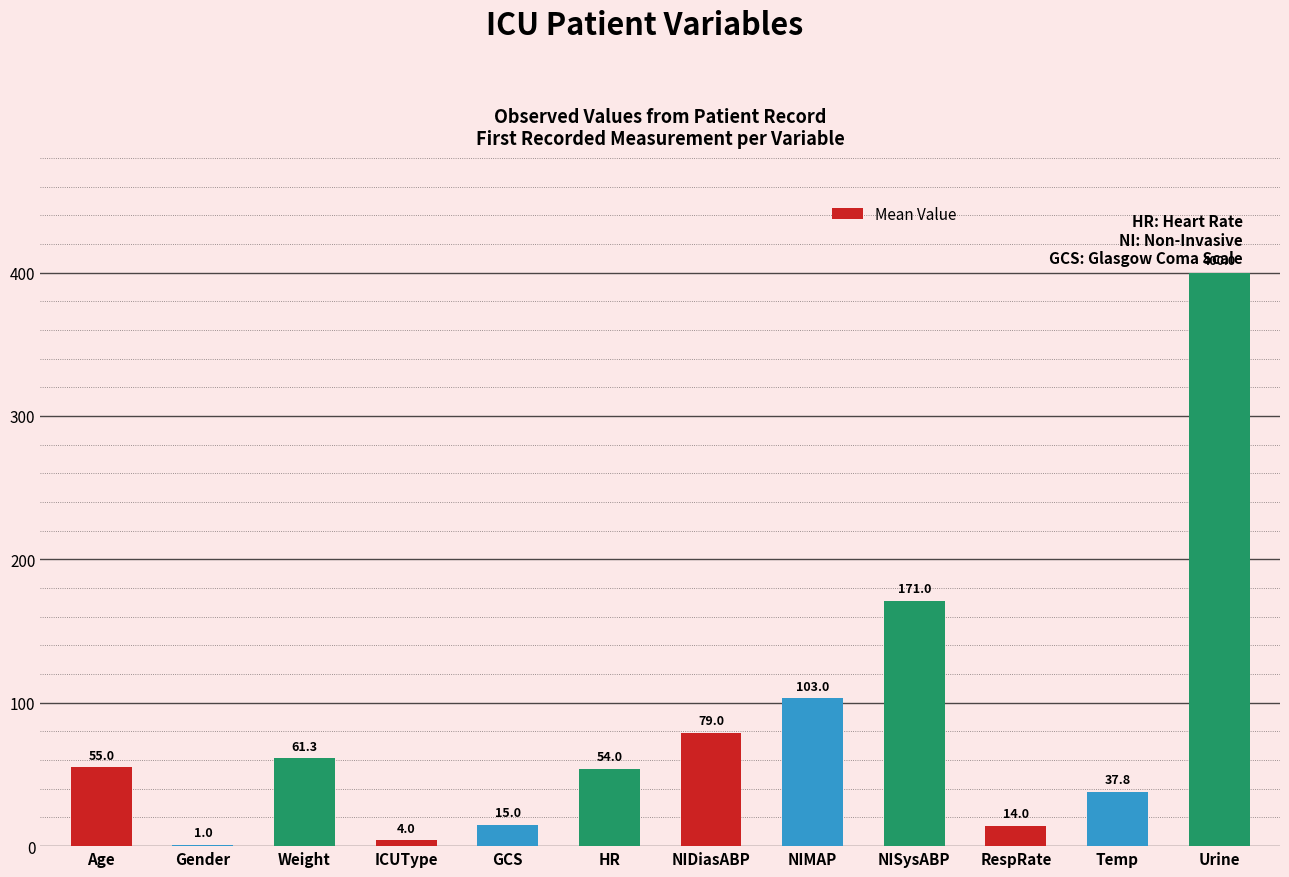

What is the sum of the values at Gender and Age?

56.0